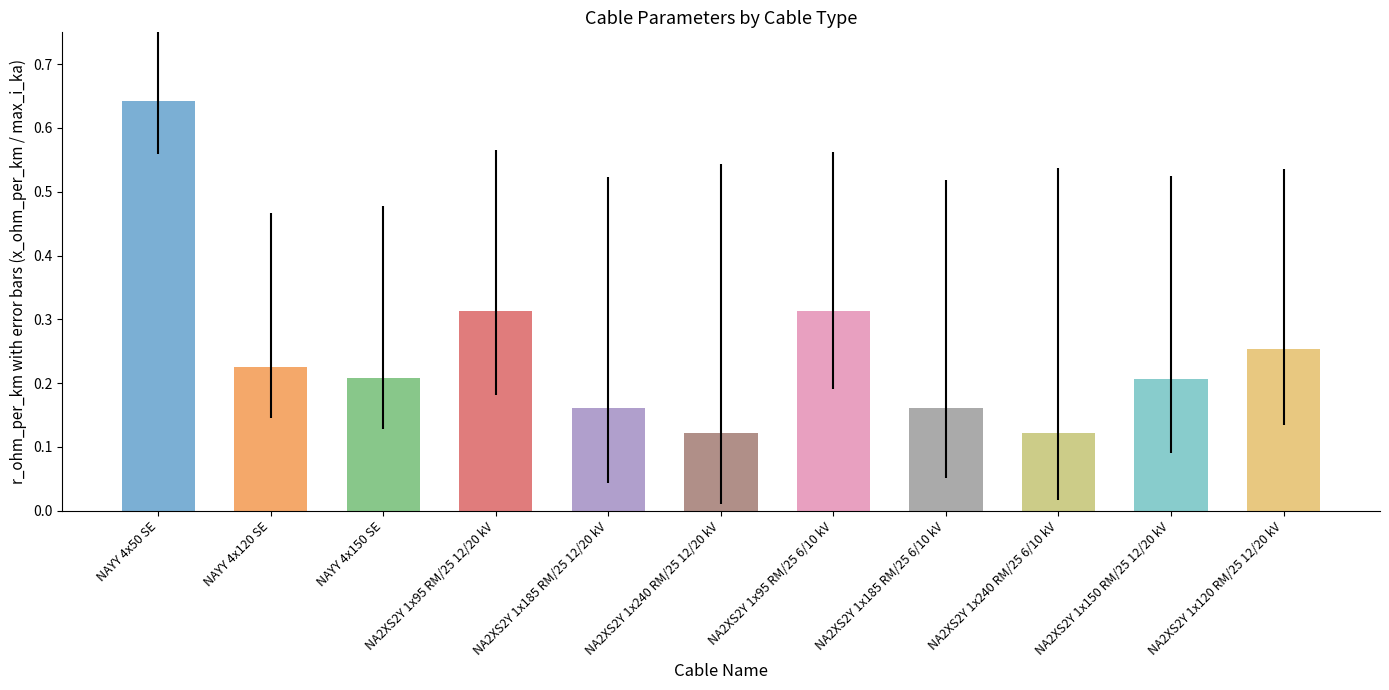

What position from the left is NA2XS2Y 1x185 RM/25 12/20 kV?

5